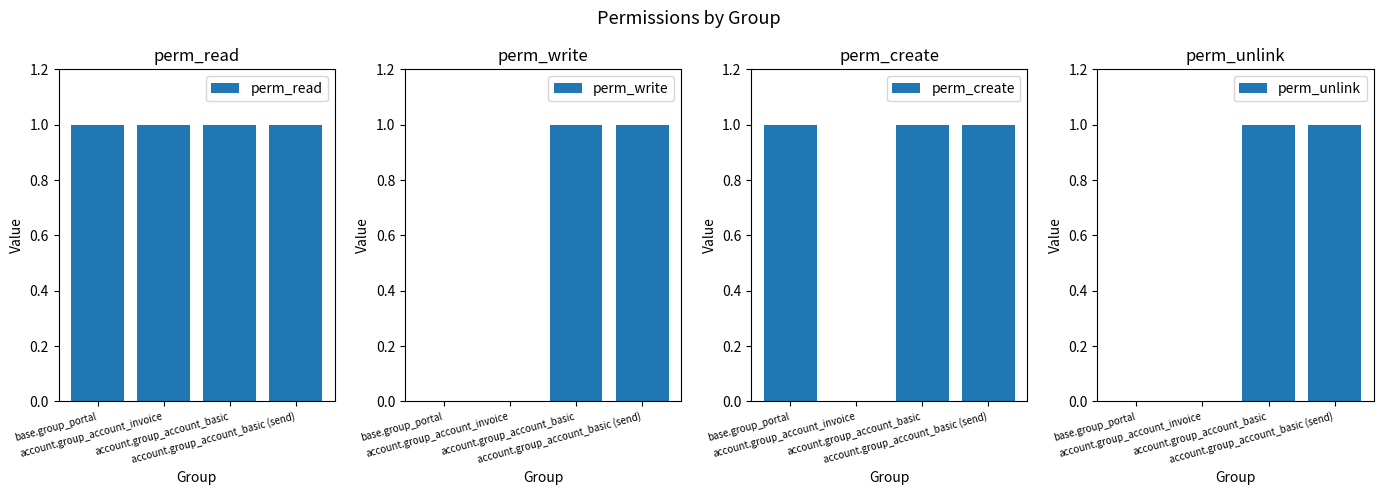

How many bars are there in total?

16